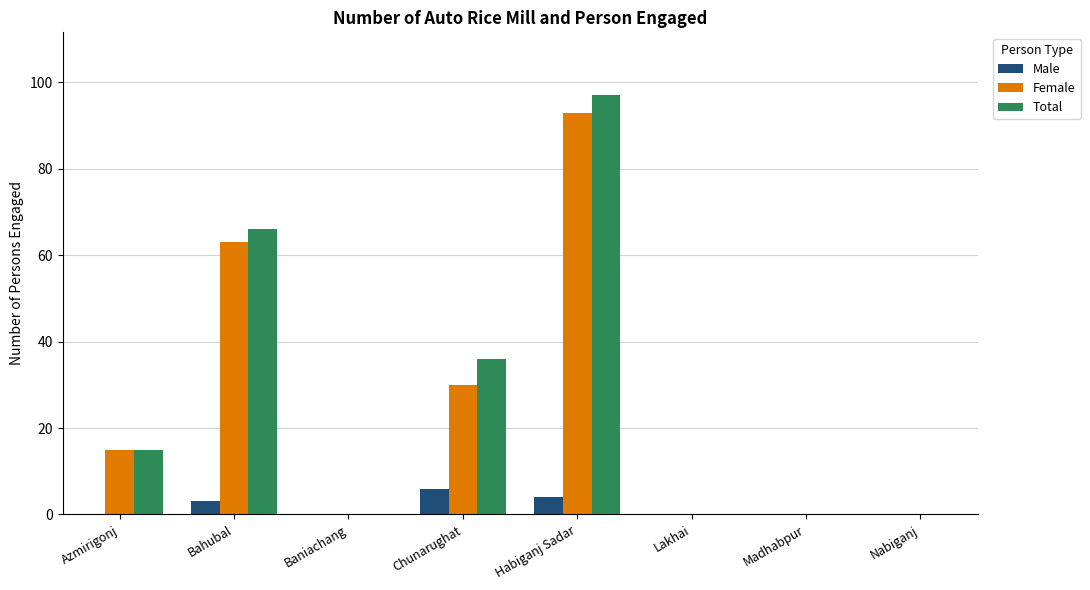

How many groups of bars are there?

8